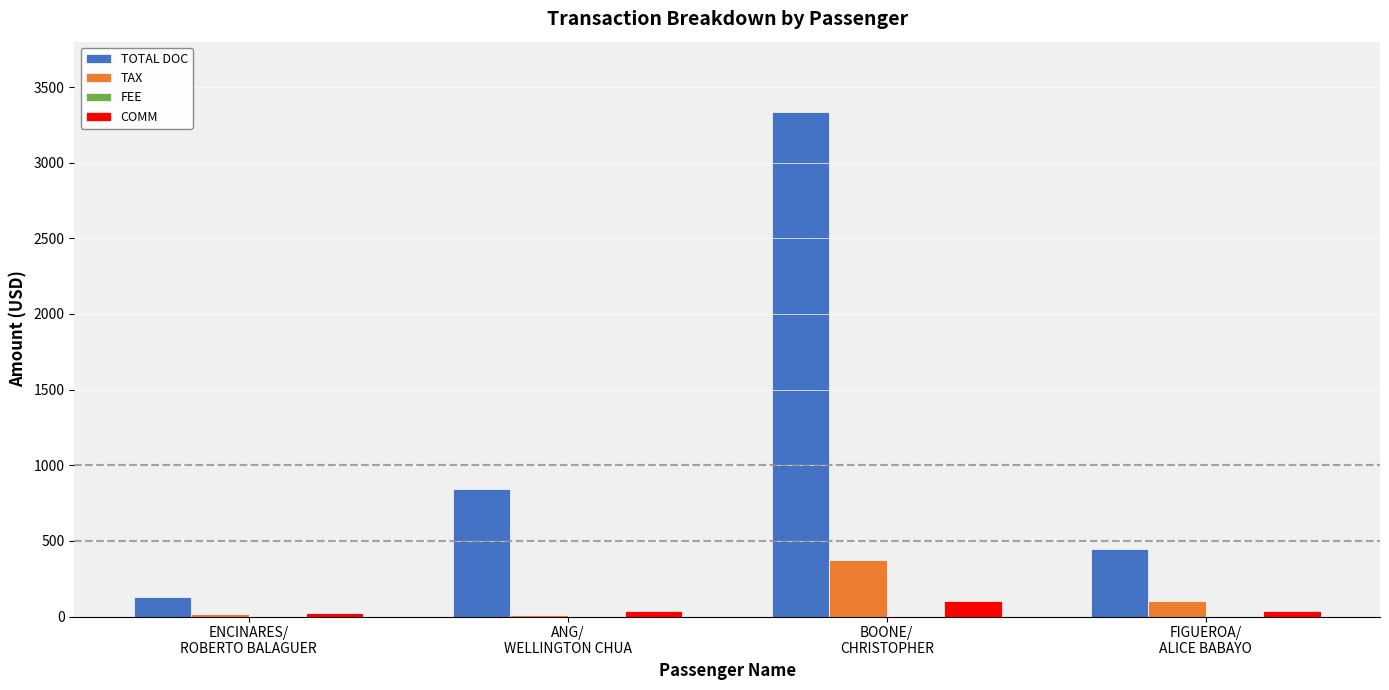

The value of COMM at ANG/
WELLINGTON CHUA is 35.0. True or false?

True